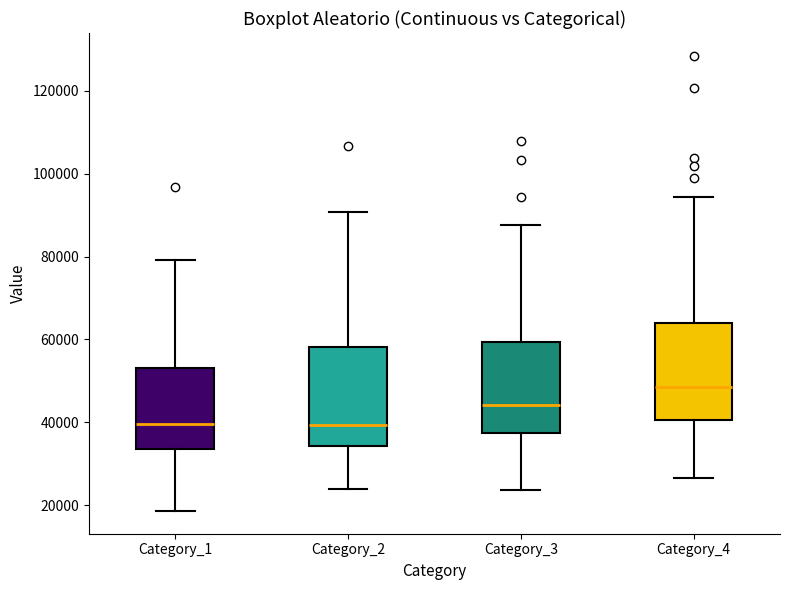

Reading left to right, read every box against the y-axis: the position of its median line, the range the box covers, and the ends of its whiskers. The values are not printed on the chart, so give them approximately, as read against the axis.

Category_1: median 40000, box 34000 to 54000, whiskers 18000 to 80000
Category_2: median 40000, box 34000 to 58000, whiskers 24000 to 90000
Category_3: median 44000, box 38000 to 60000, whiskers 24000 to 88000
Category_4: median 48000, box 40000 to 64000, whiskers 26000 to 94000